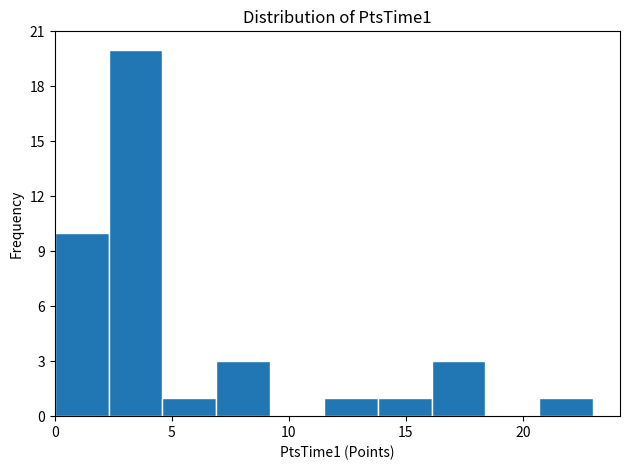

Over which range of the x-axis is the bar tallest?

2.3 to 4.6